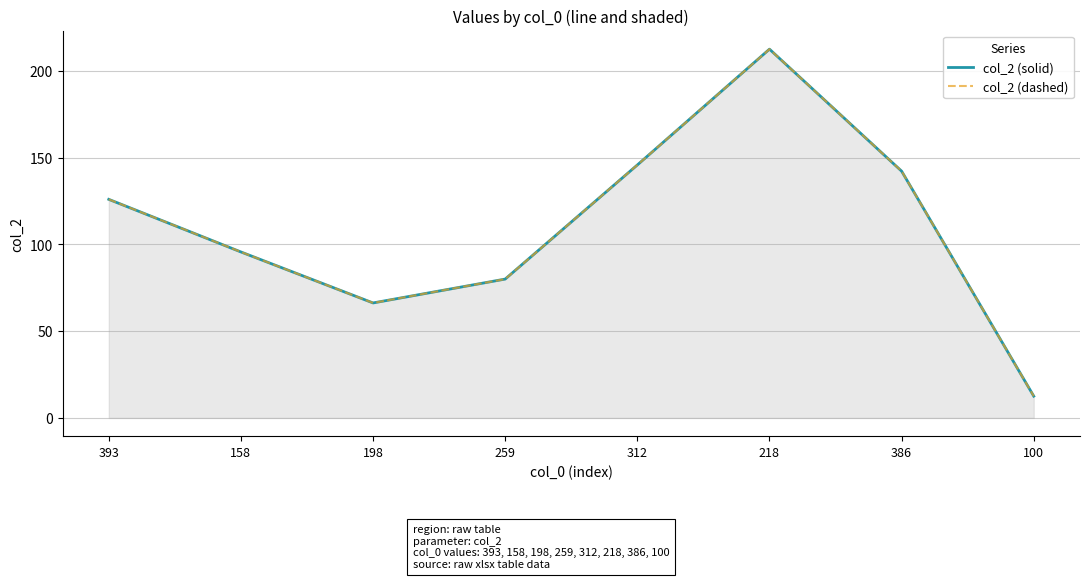

Where does the col_2 (solid) series first go above 125?

393